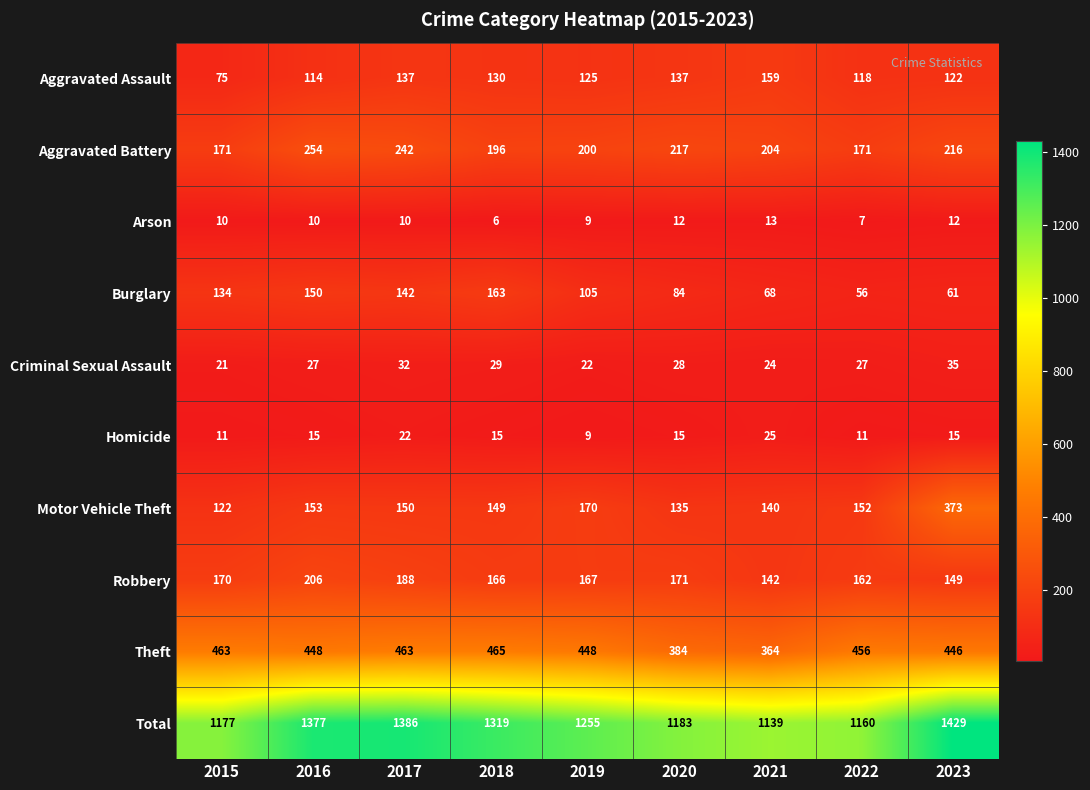

Count the Arson values in the range 9 to 12.

6